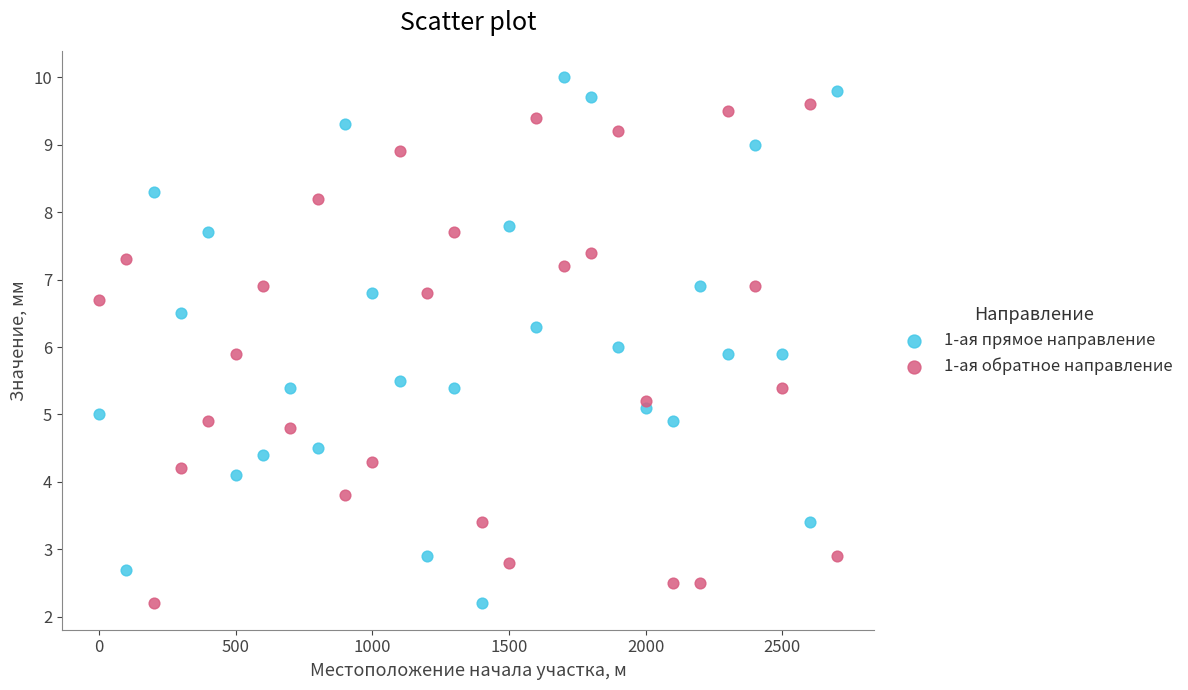

Across all data points, what is the range of X values (max minus min)?

2700.0